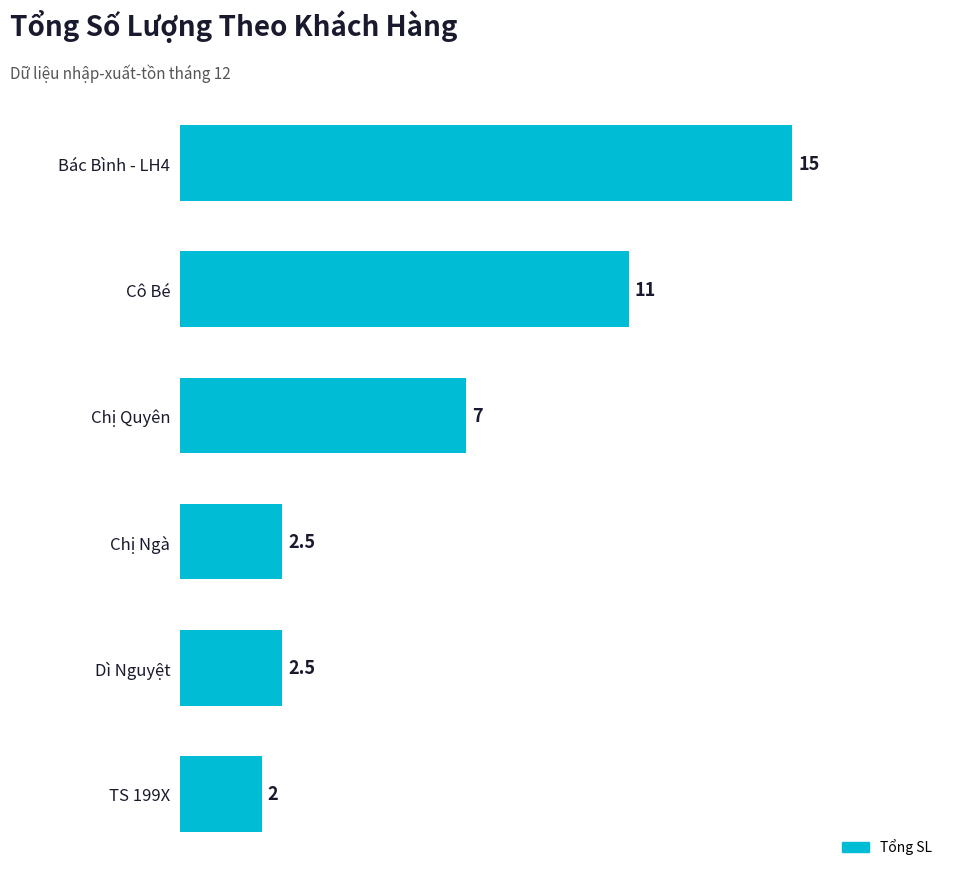

Are the bars horizontal?

Yes